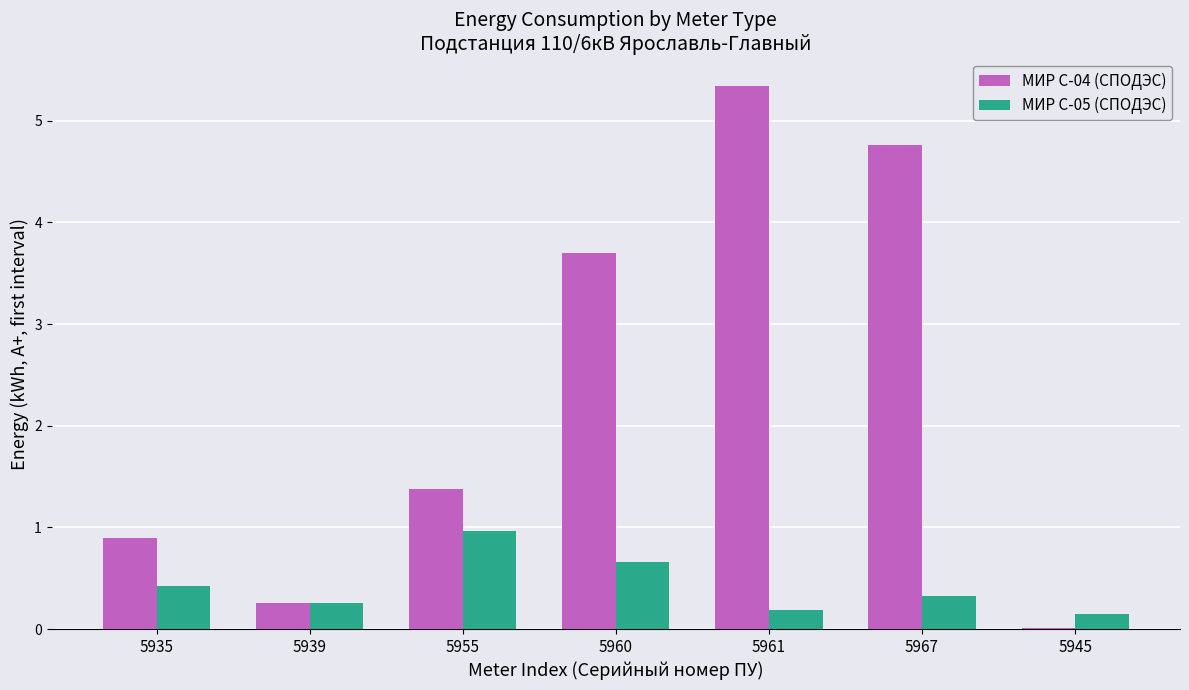

Is the value of МИР С-04 (СПОДЭС) at 5955 greater than the value of МИР С-05 (СПОДЭС) at 5967?

Yes